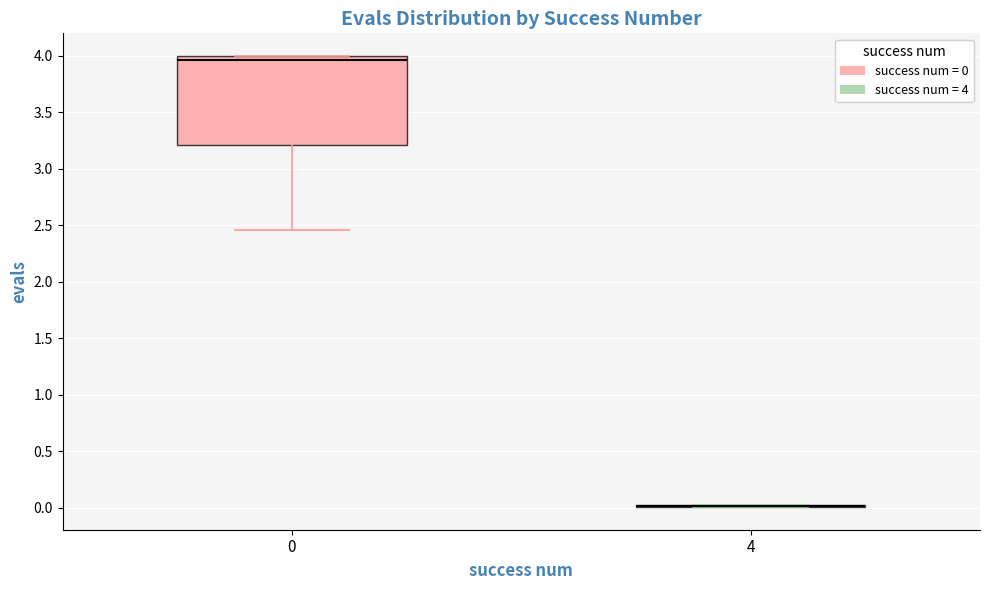

Reading left to right, transcribe this box plot: for each box, give where its median line is, the range the box spans, and where its two whiskers end, as read against the y-axis. The values are not printed on the chart, so give them approximately, as read against the axis.

0: median 3.95, box 3.20 to 4.00, whiskers 2.45 to 4.00
4: box collapsed to a line at 0.00, whiskers 0.00 to 0.00